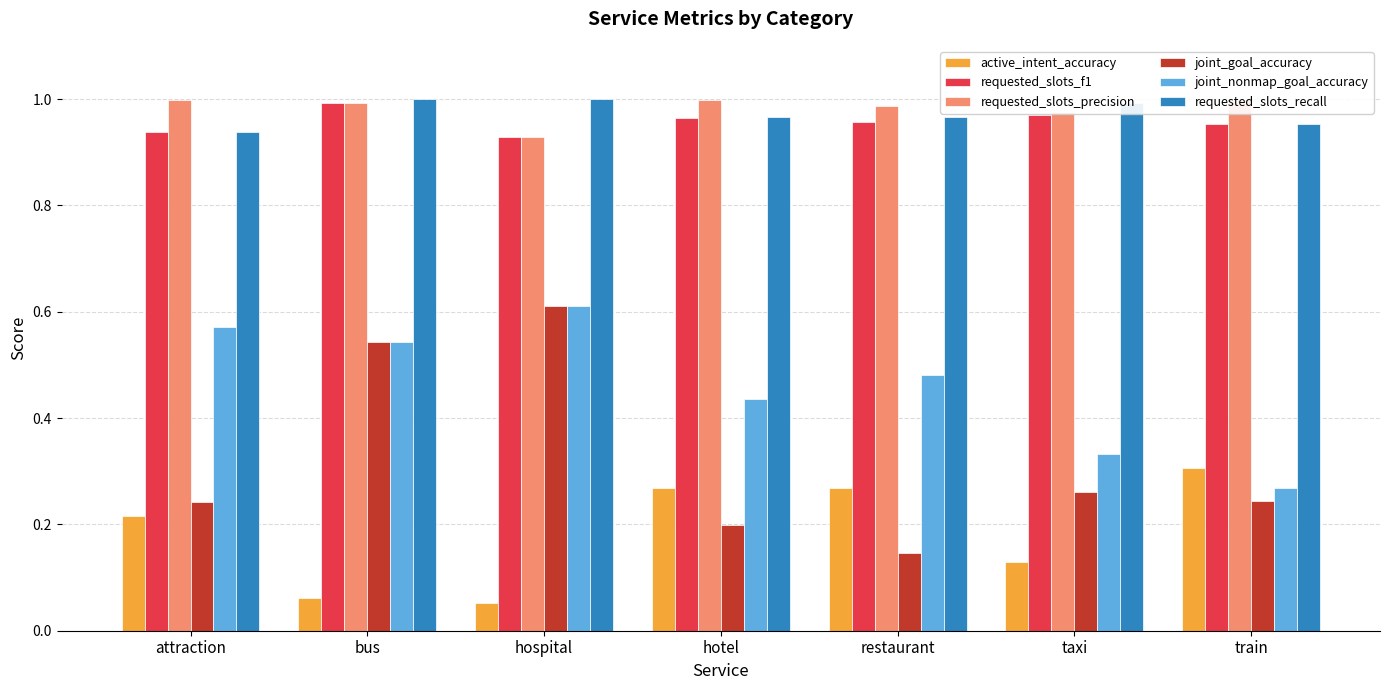

Reading left to right, transcribe all the data shown in this chart.

active_intent_accuracy: 0.2	0.1	0.1	0.3	0.3	0.1	0.3
requested_slots_f1: 0.9	1.0	0.9	1.0	1.0	1.0	1.0
requested_slots_precision: 1.0	1.0	0.9	1.0	1.0	1.0	1.0
joint_goal_accuracy: 0.2	0.5	0.6	0.2	0.1	0.3	0.2
joint_nonmap_goal_accuracy: 0.6	0.5	0.6	0.4	0.5	0.3	0.3
requested_slots_recall: 0.9	1.0	1.0	1.0	1.0	1.0	1.0